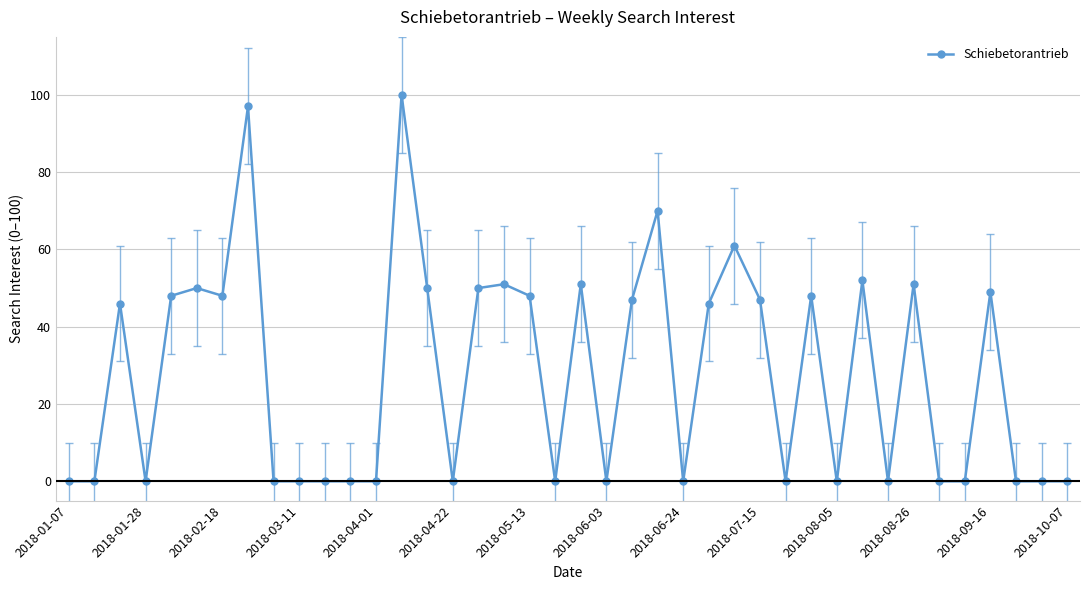

What is the average value?

28